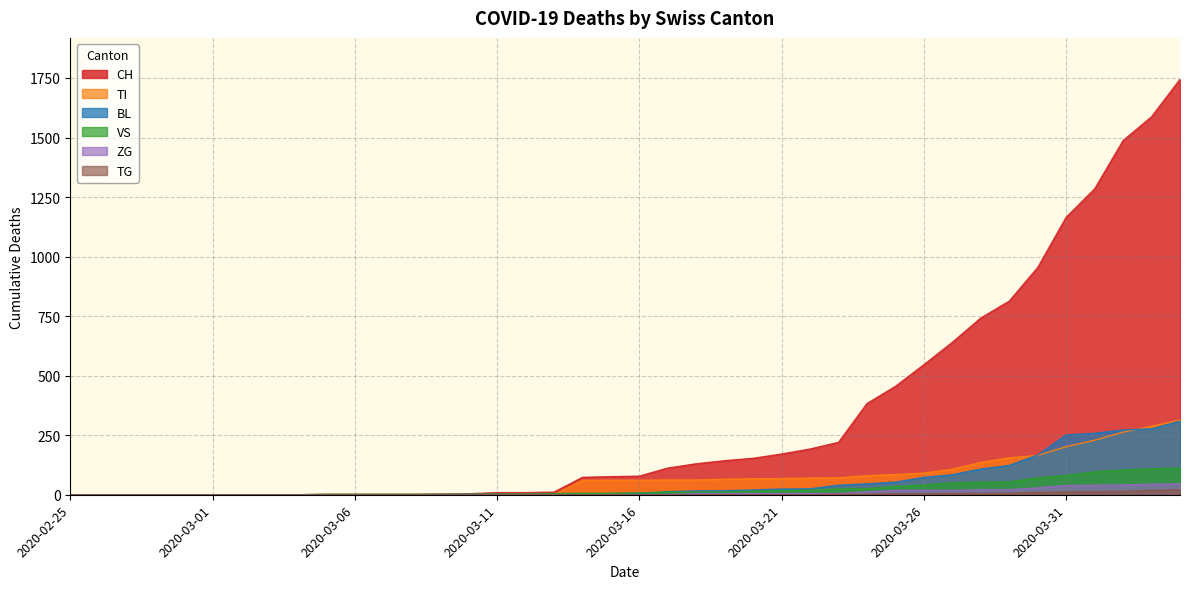

The ZG series shows 5 at 2020-03-19. True or false?

True